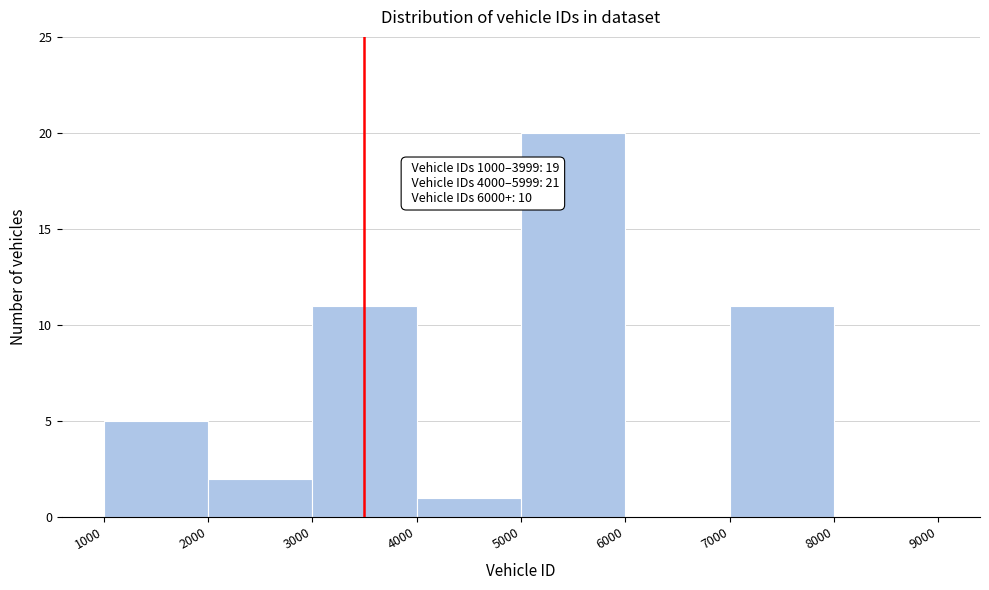

Over which range of the x-axis is the bar tallest?

5000 to 6000